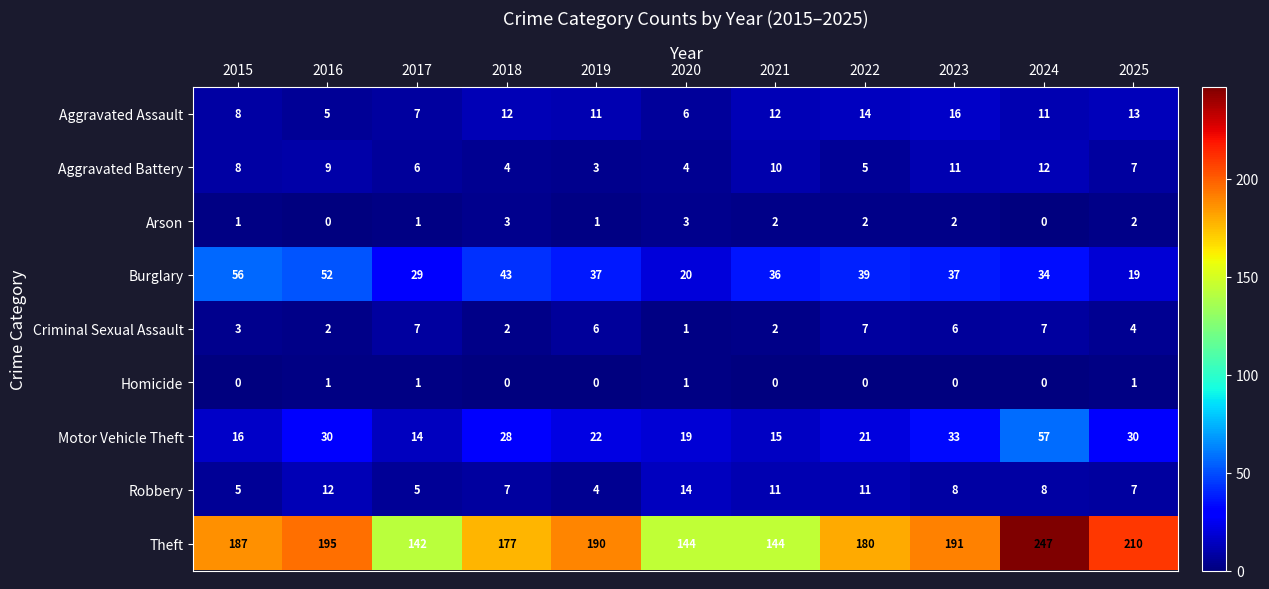

The Aggravated Assault series shows 5 at 2024. True or false?

False